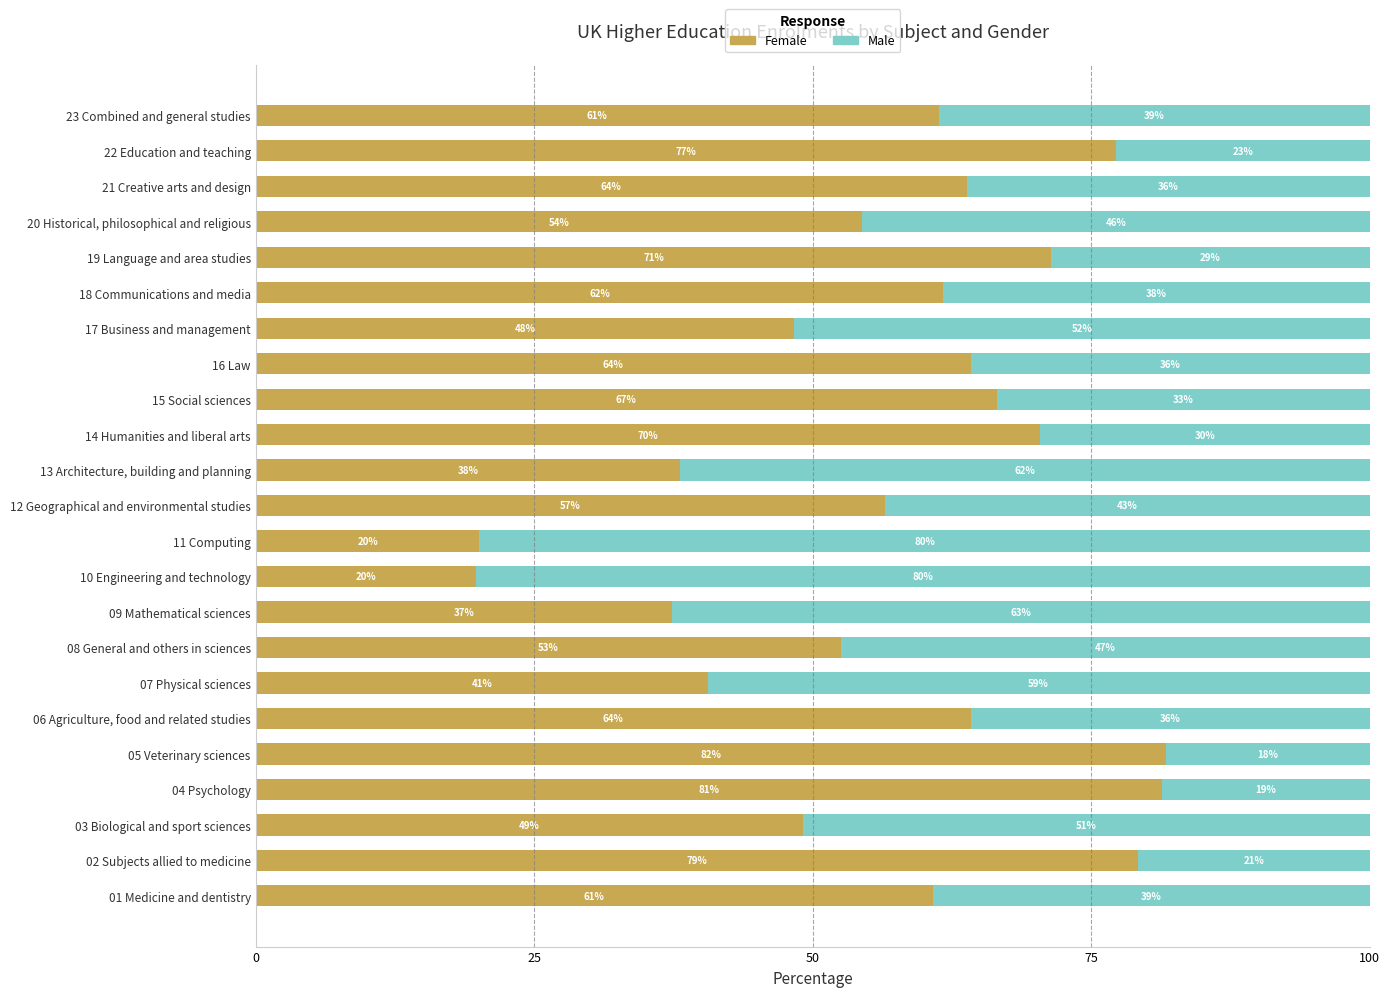

What are all the series names shown in the legend?

Female, Male